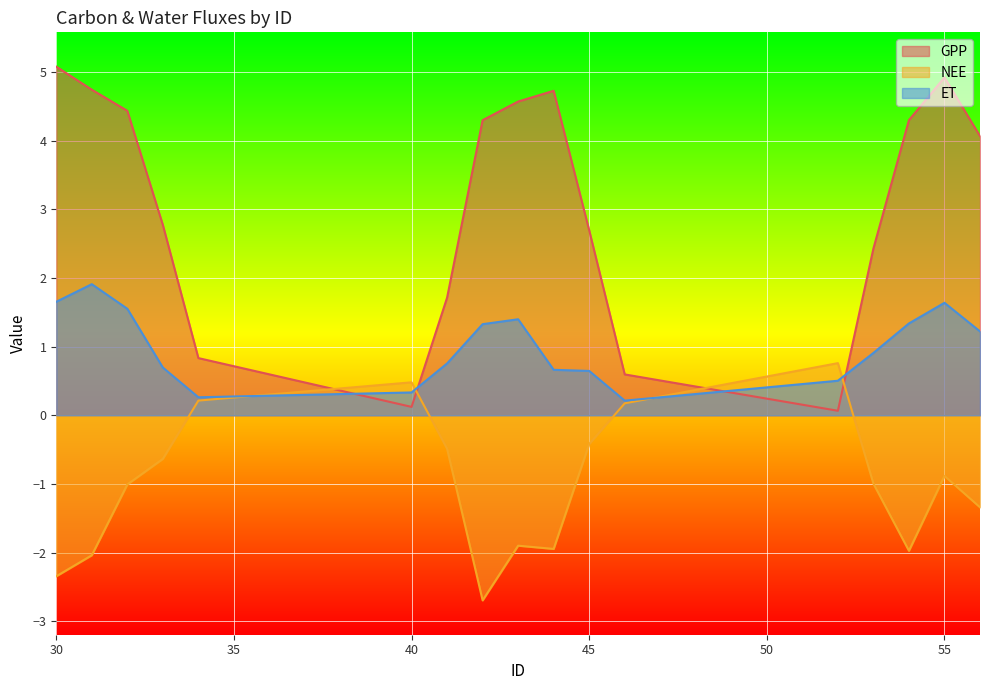

True or false: NEE has more than 1 interior local peaks.

True